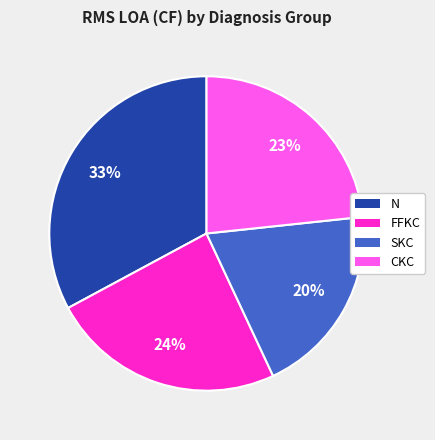

Does any single category account for the majority?

No